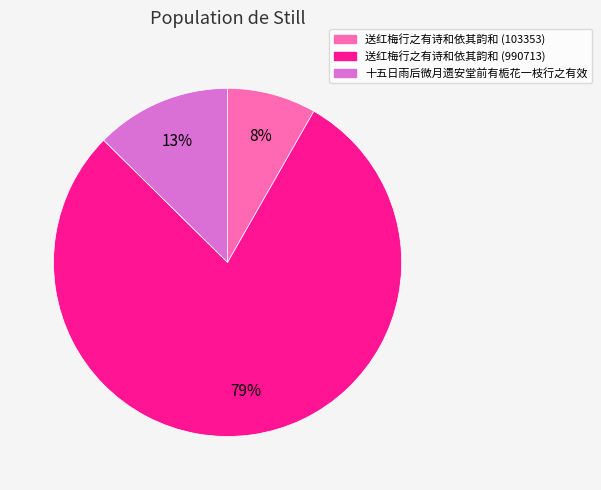

To the nearest percent, what portion does 十五日雨后微月遗安堂前有栀花一枝行之有效 represent?

13%